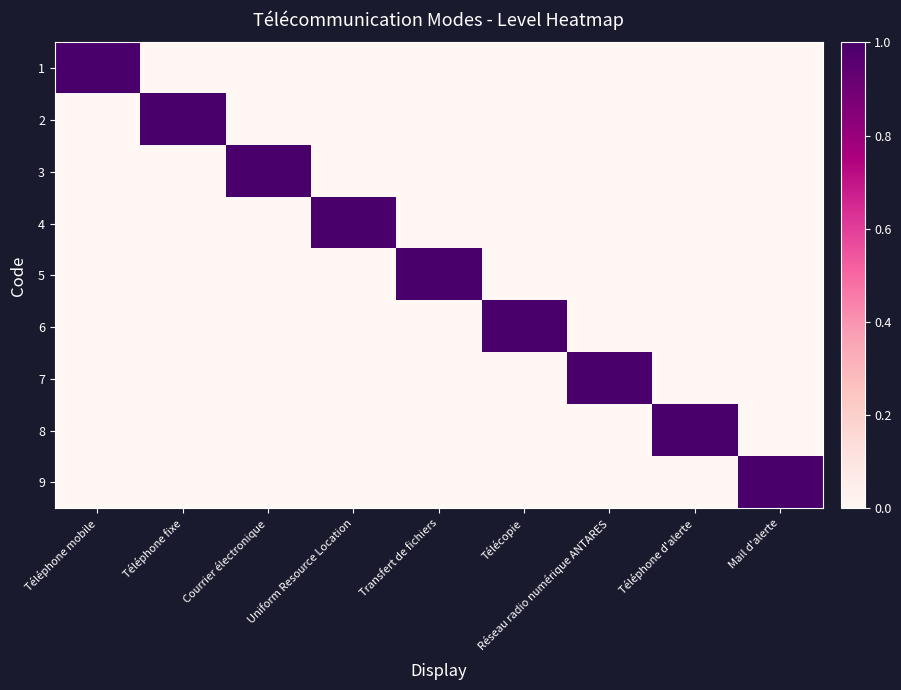

At how many categories does at least one series exceed 0?

9